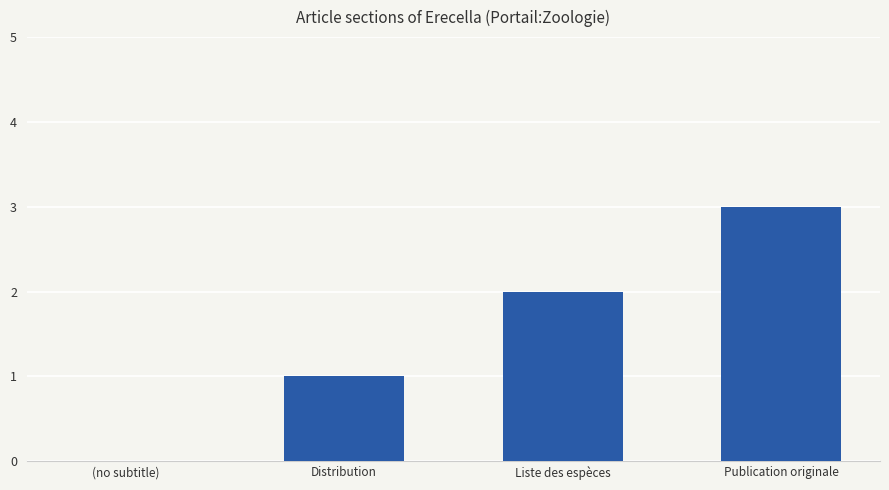

The value at (no subtitle) is 0. True or false?

True